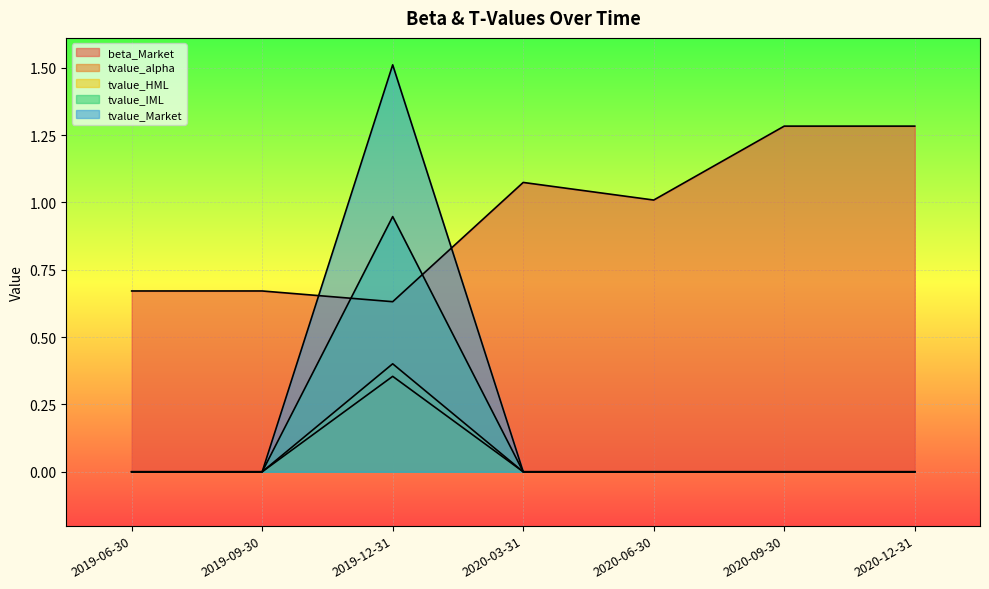

The value of tvalue_alpha at 2019-06-30 is 0.2. True or false?

False